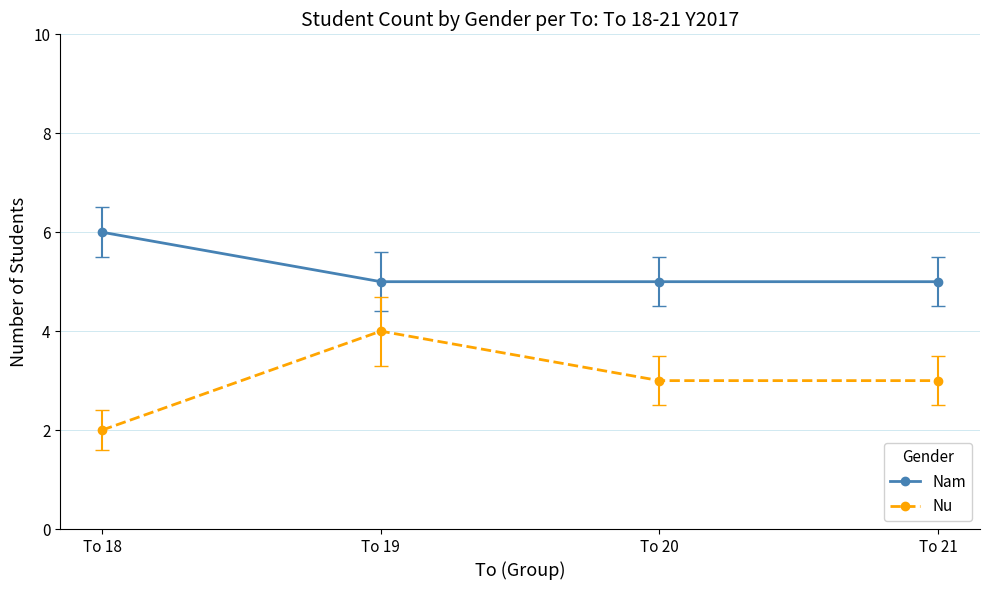

List the series in order of their overall mean, lowest first.

Nu, Nam